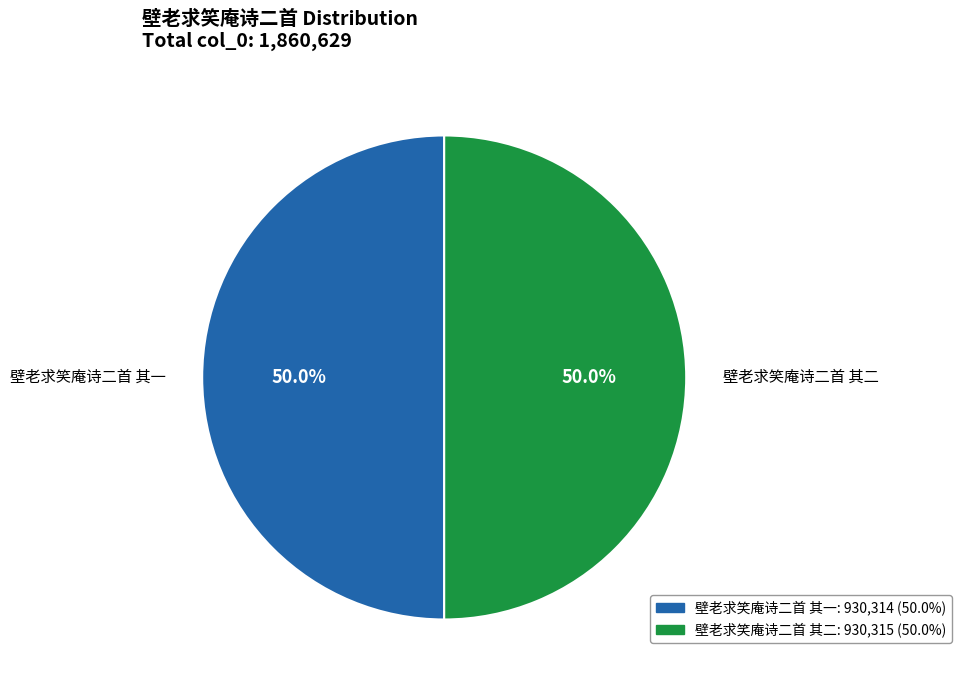

How many slices are in this pie chart?

2